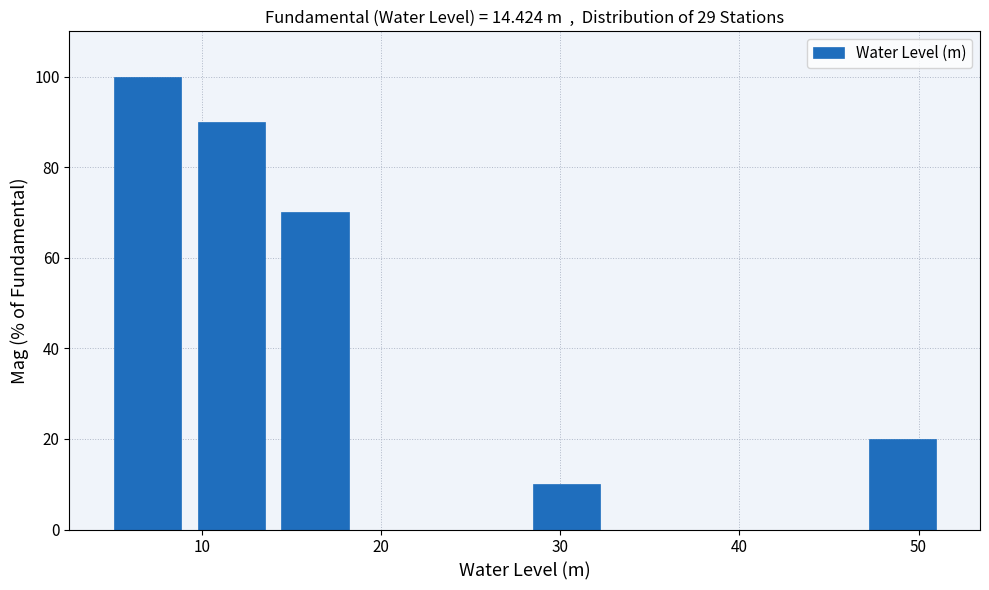

Reading left to right, list every bar in this chart as the range it spans on the x-axis followed by its height. Neither the bar edges nor the heights are printed on the chart, so give them approximately, as read against the axes.

5 to 9: 100
9 to 14: 90
14 to 19: 70
19 to 23: 0
23 to 28: 0
28 to 33: 10
33 to 37: 0
37 to 42: 0
42 to 47: 0
47 to 51: 20